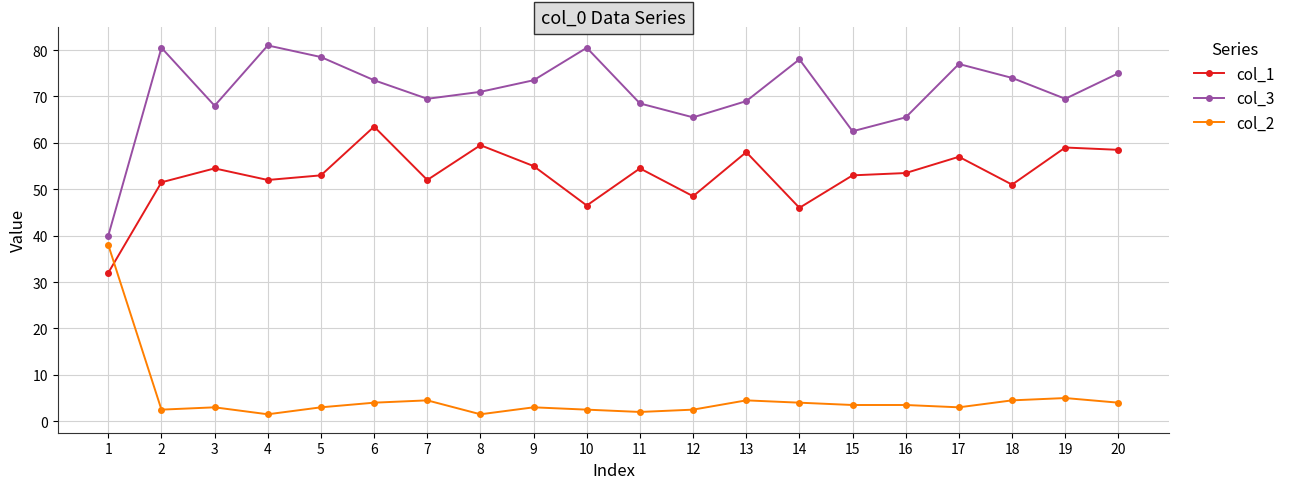

At which label does col_1 first exceed 53?

3